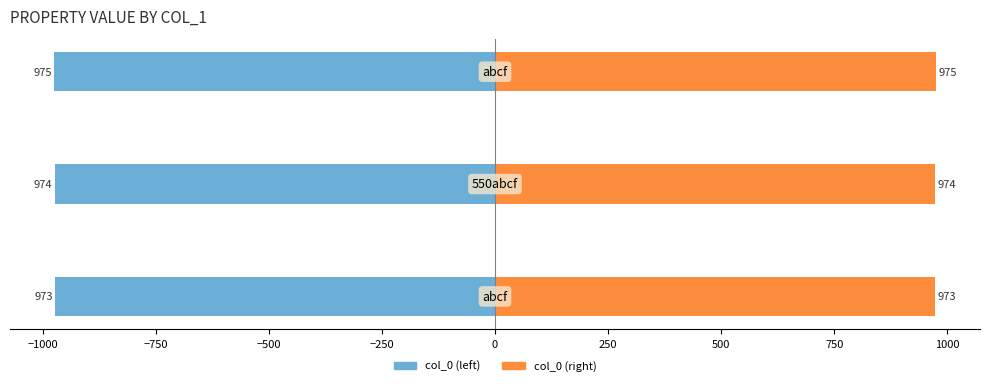

Which series changed the most between −1000 and −750?

col_0 (left)